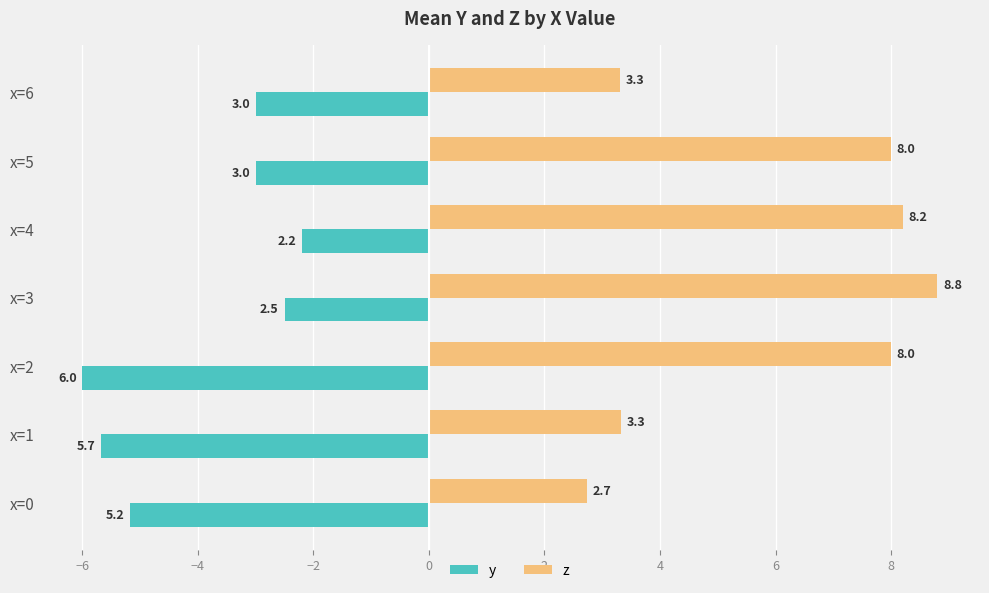

List the series in order of their peak value, lowest first.

y, z